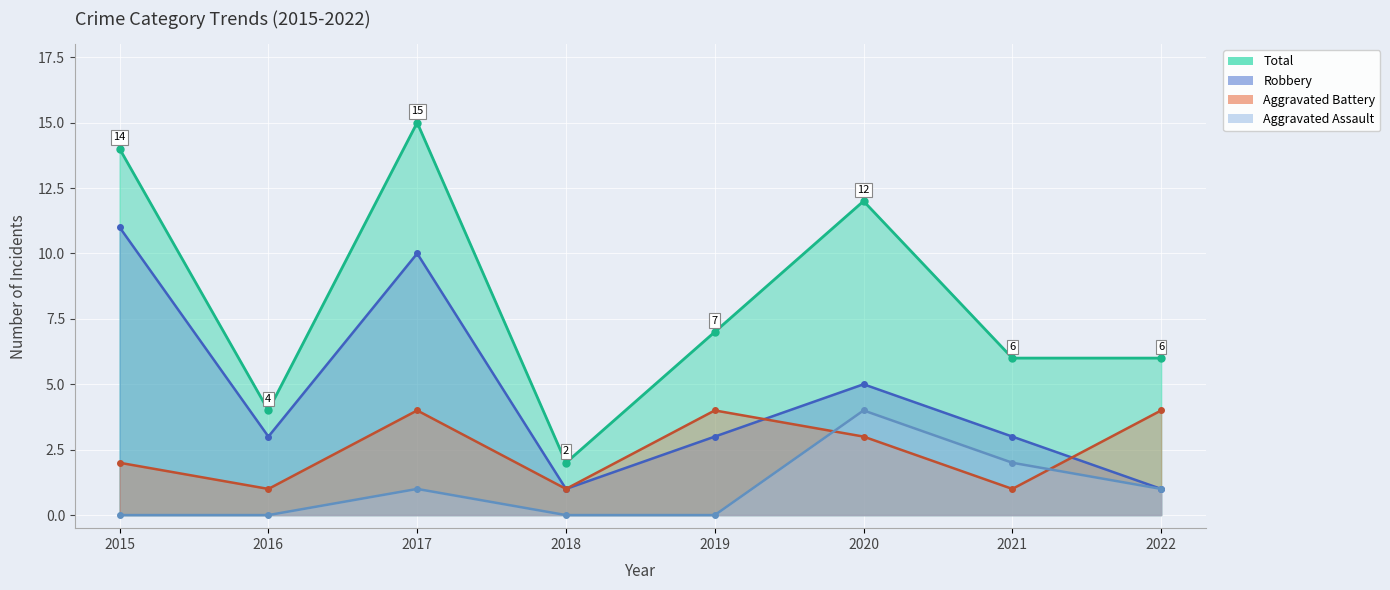

List the labels in order of Total value, largest first.

2017, 2015, 2020, 2019, 2021, 2022, 2016, 2018